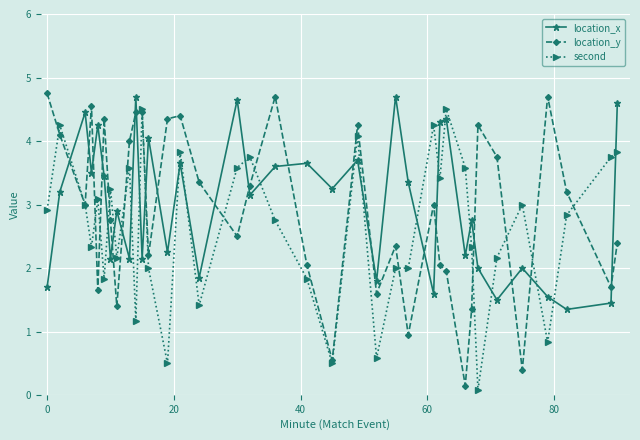

In location_x, how many points are lower than both neighbors (excluding endpoints)?

13